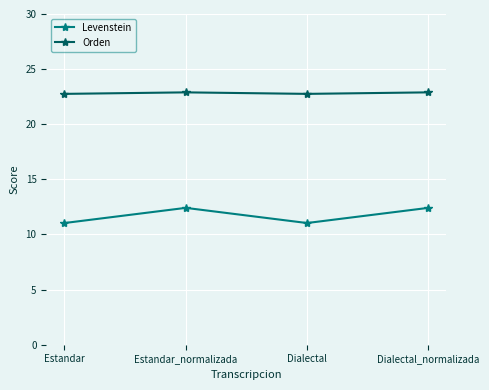

At Estandar, list the series in order from largest to smallest.

Orden, Levenstein